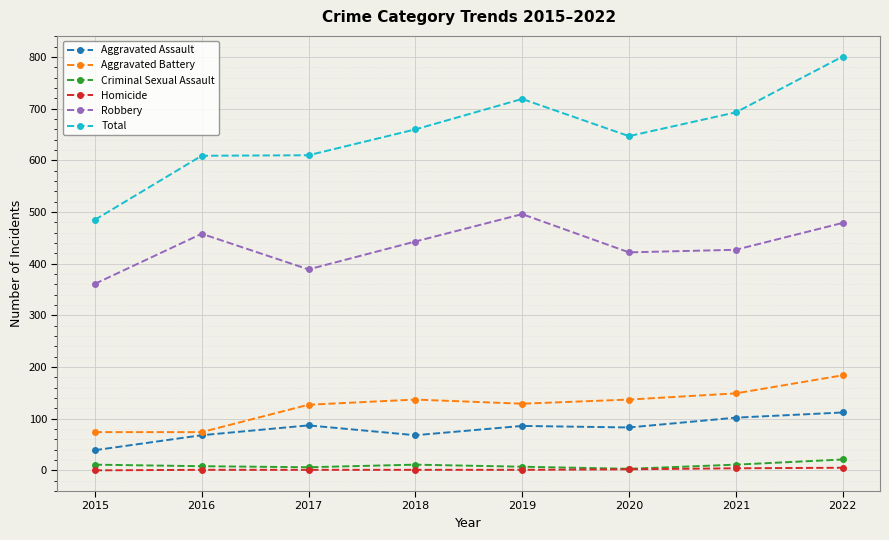

True or false: Criminal Sexual Assault and Total cross at least once.

False